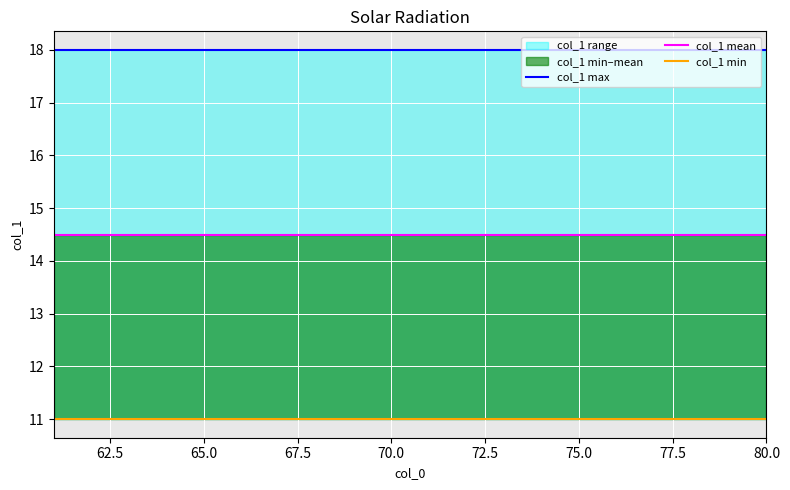

What is the approximate value of col_1 max at 80.0?

18.0